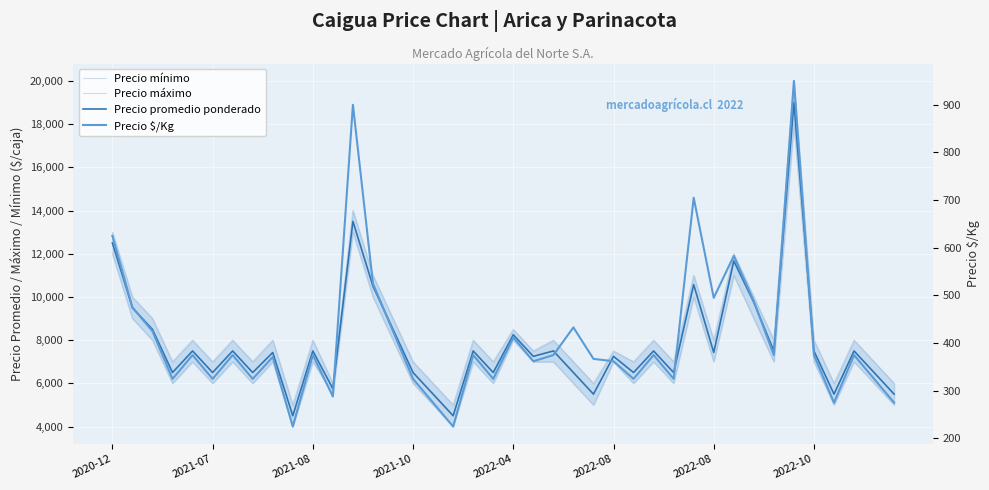

Which series has the largest range (max minus min)?

Precio máximo